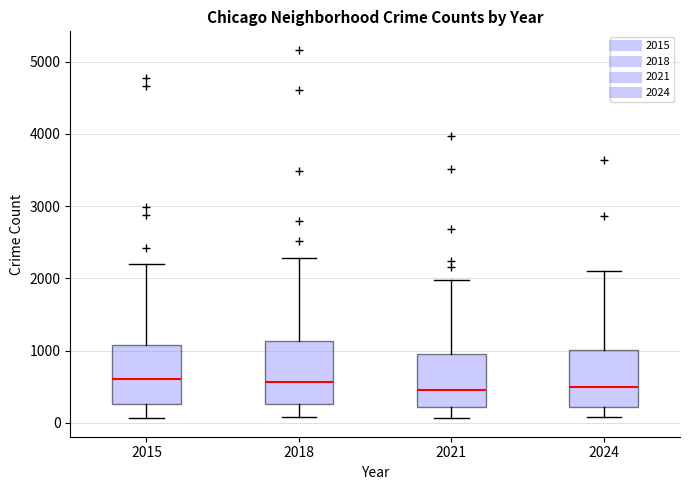

Where does the median line of the box at x = 2018 sit on the y-axis? The values are not printed on the chart, so give them approximately, as read against the axis.

600